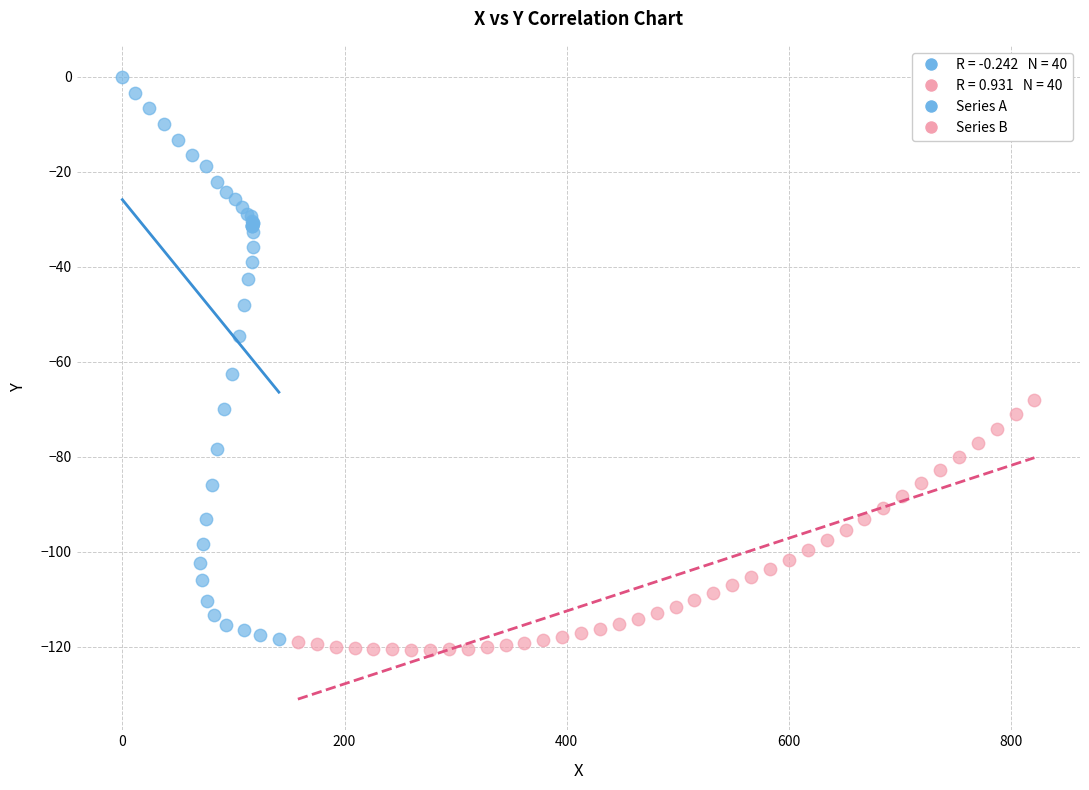

Which series has the widest spread of Y values?

Series A